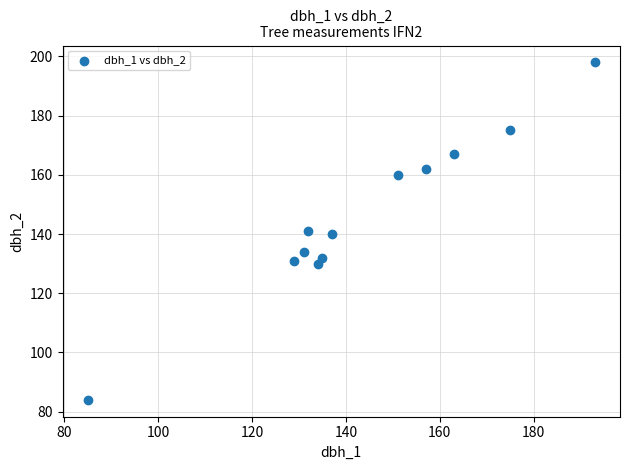

What is the average Y value?

146